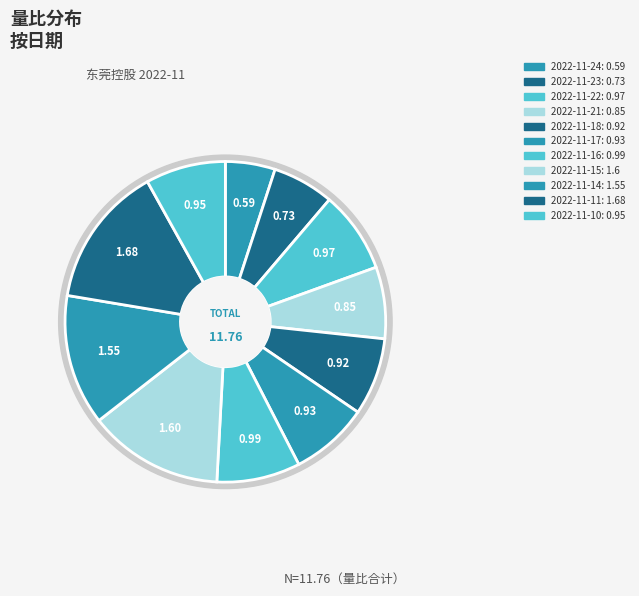

What is the smallest slice in the pie chart?

2022-11-24